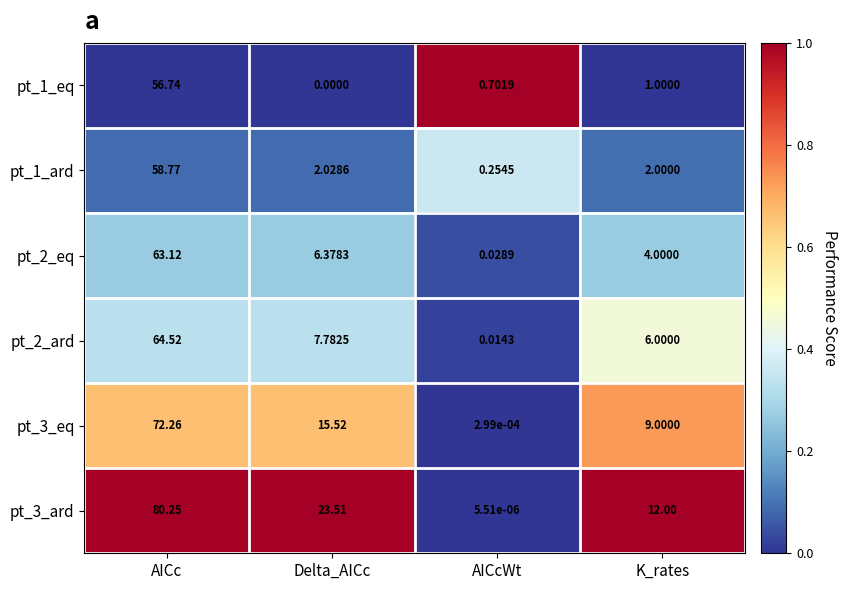

At which label does pt_2_ard first exceed 7?

AICc